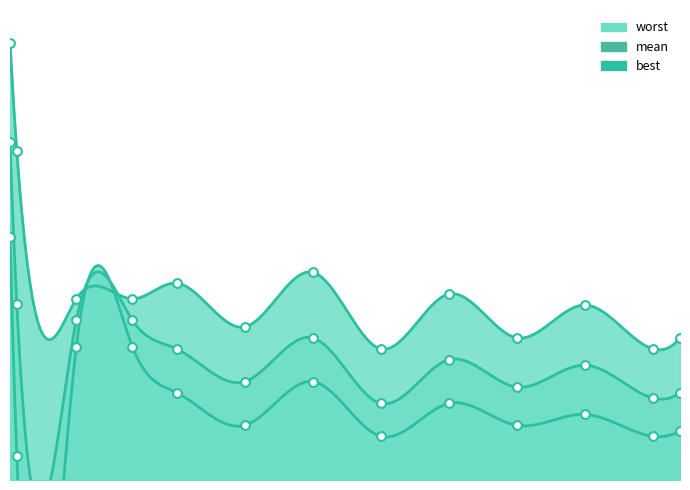

Which series contains the highest Y value?

worst